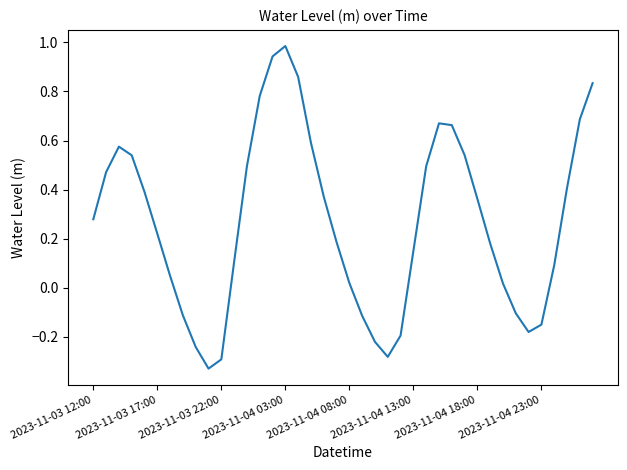

What is the sum of all values?

10.7